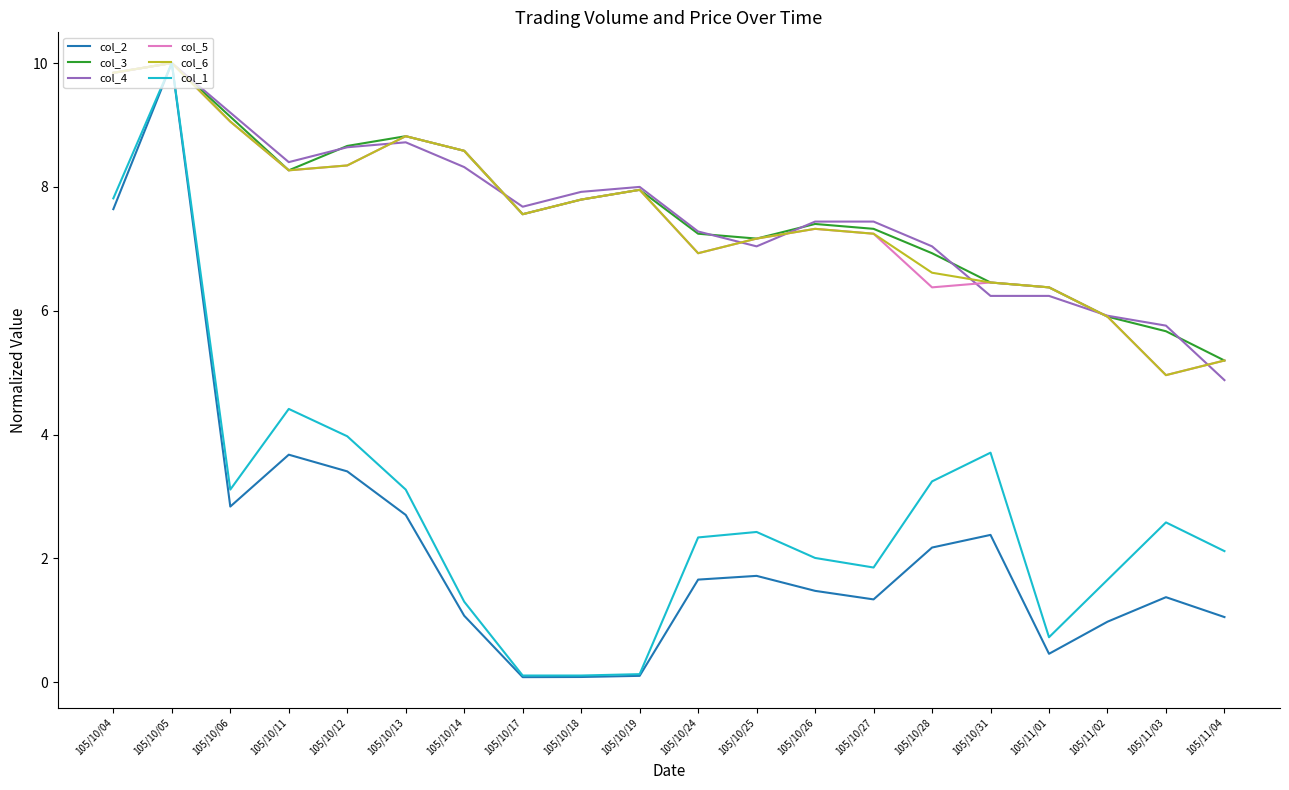

What is the difference between the highest and lowest values at 105/10/06?

6.4